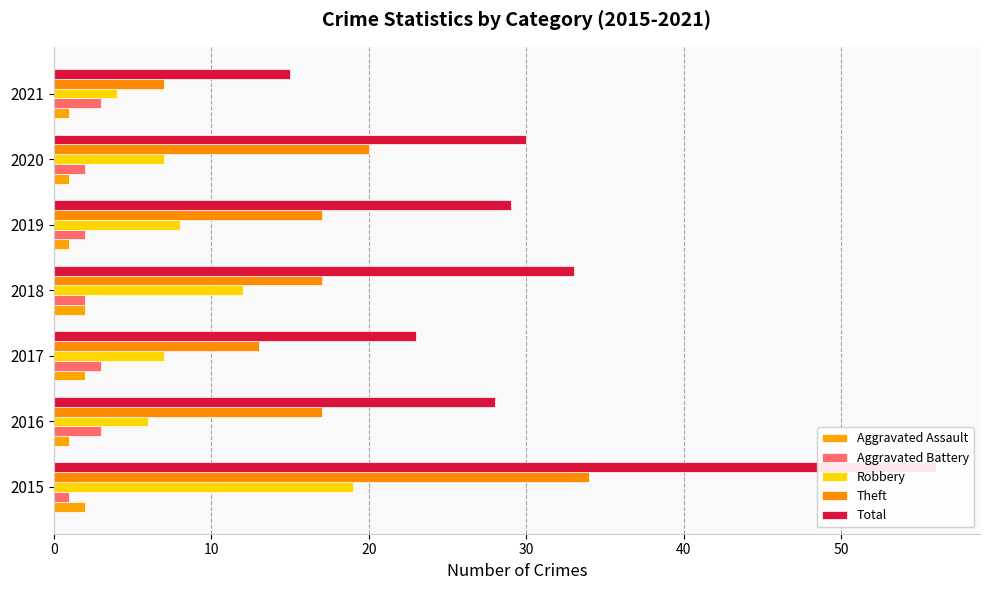

What is the difference between the highest and lowest values at 2019?

28